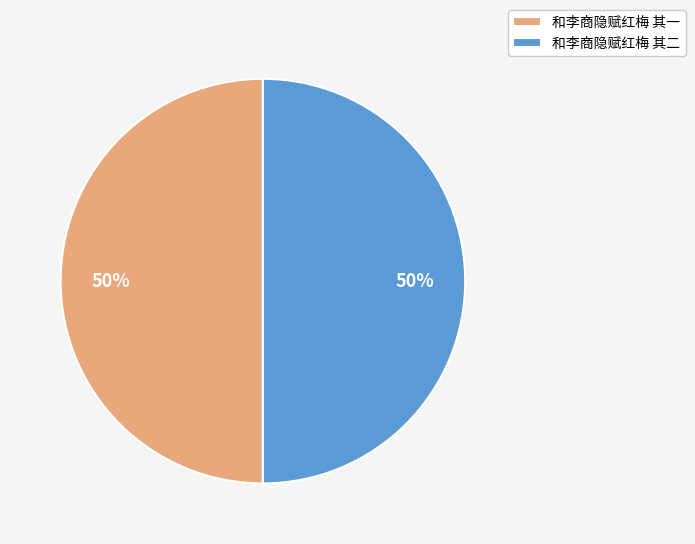

How many segments does this pie chart have?

2